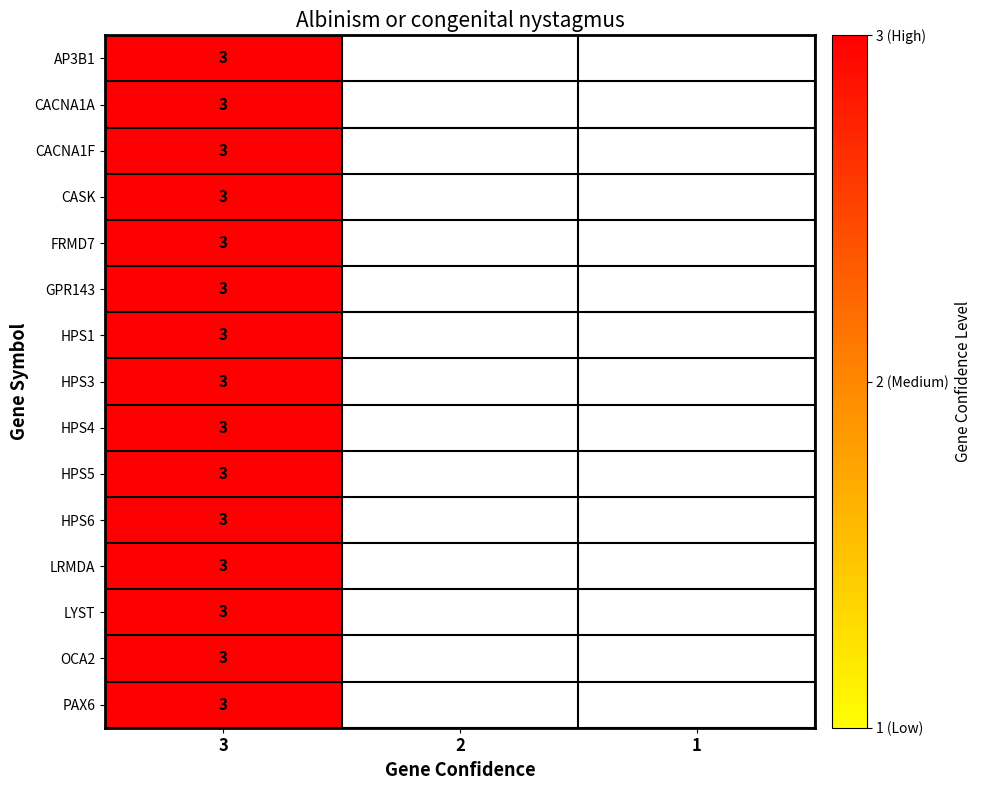

At which category is the sum across all series the highest?

3